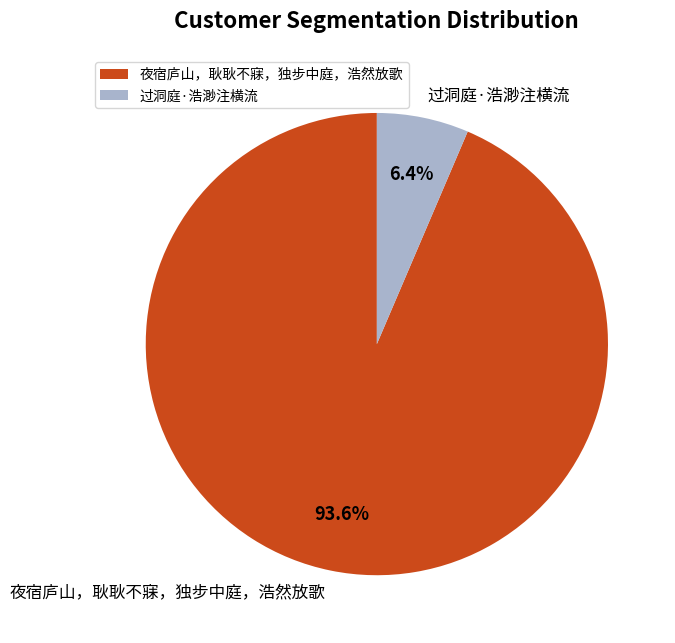

What is the ratio of the value at 过洞庭·浩渺注横流 to the value at 夜宿庐山，耿耿不寐，独步中庭，浩然放歌?

0.1